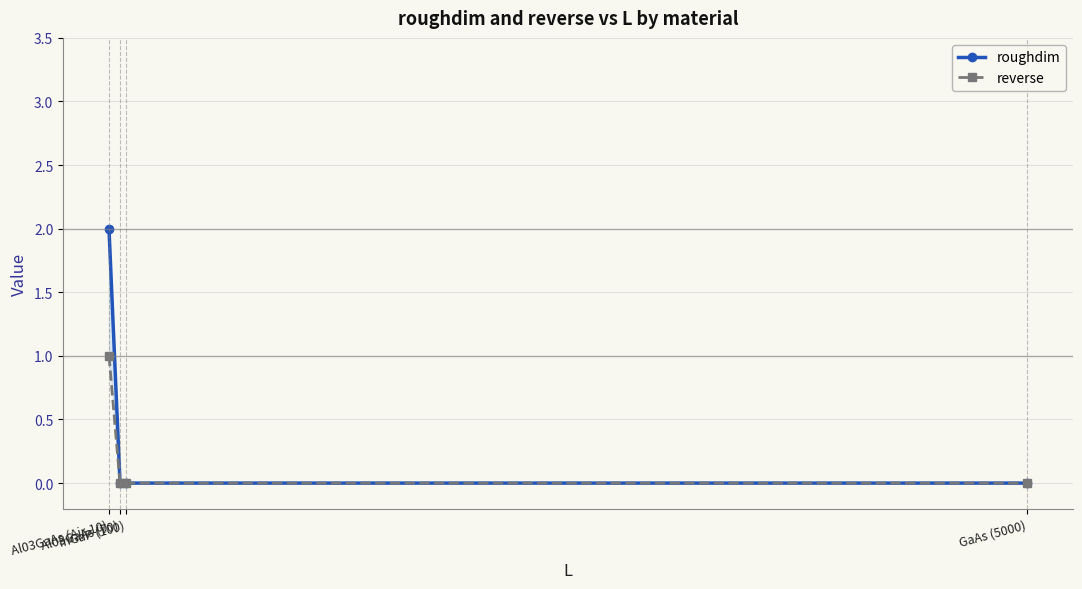

True or false: reverse and roughdim cross at least once.

False